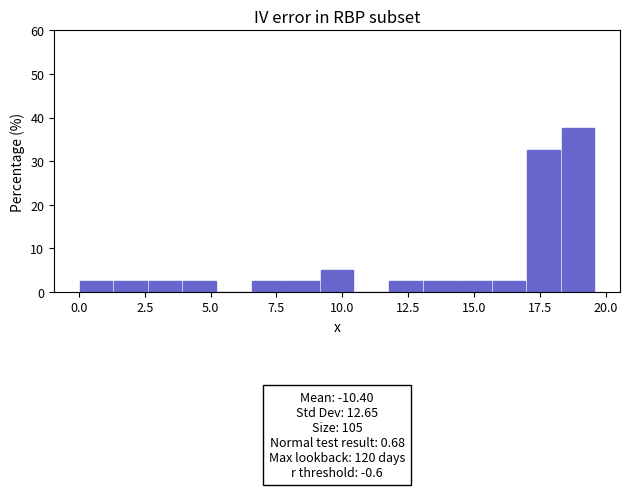

Read against the x-axis, roughly where is the centre of the tallest bar?

19.0